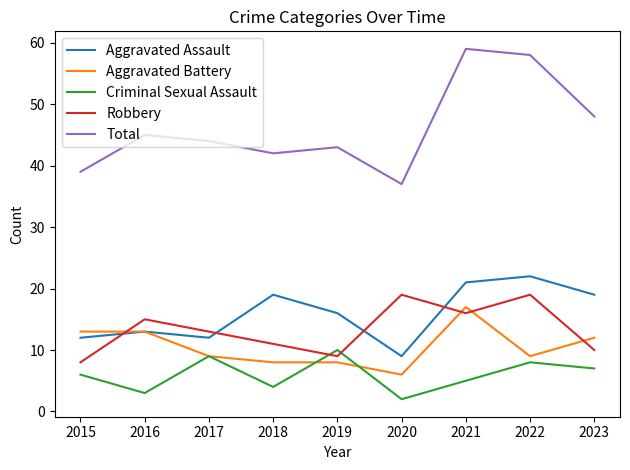

True or false: Total and Robbery cross at least once.

False